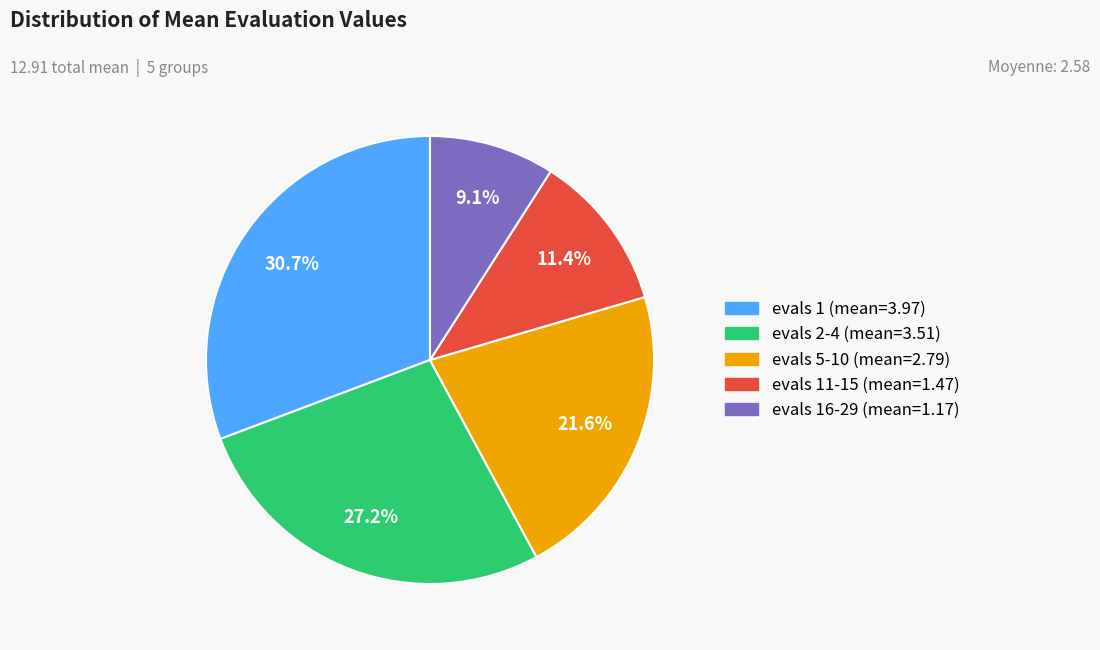

Does any single category account for the majority?

No